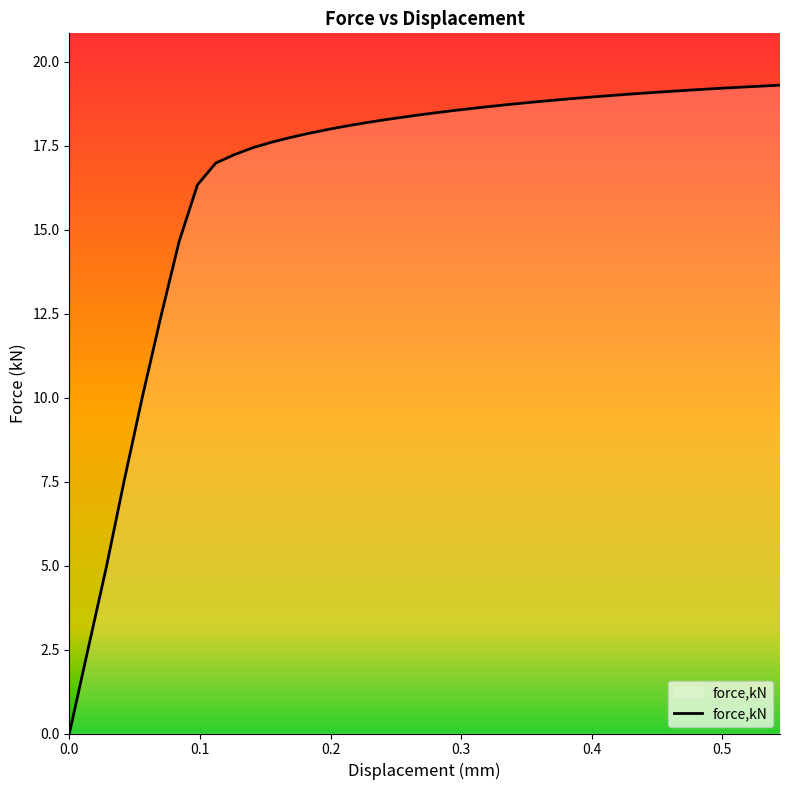

How many distinct data groups are displayed?

1